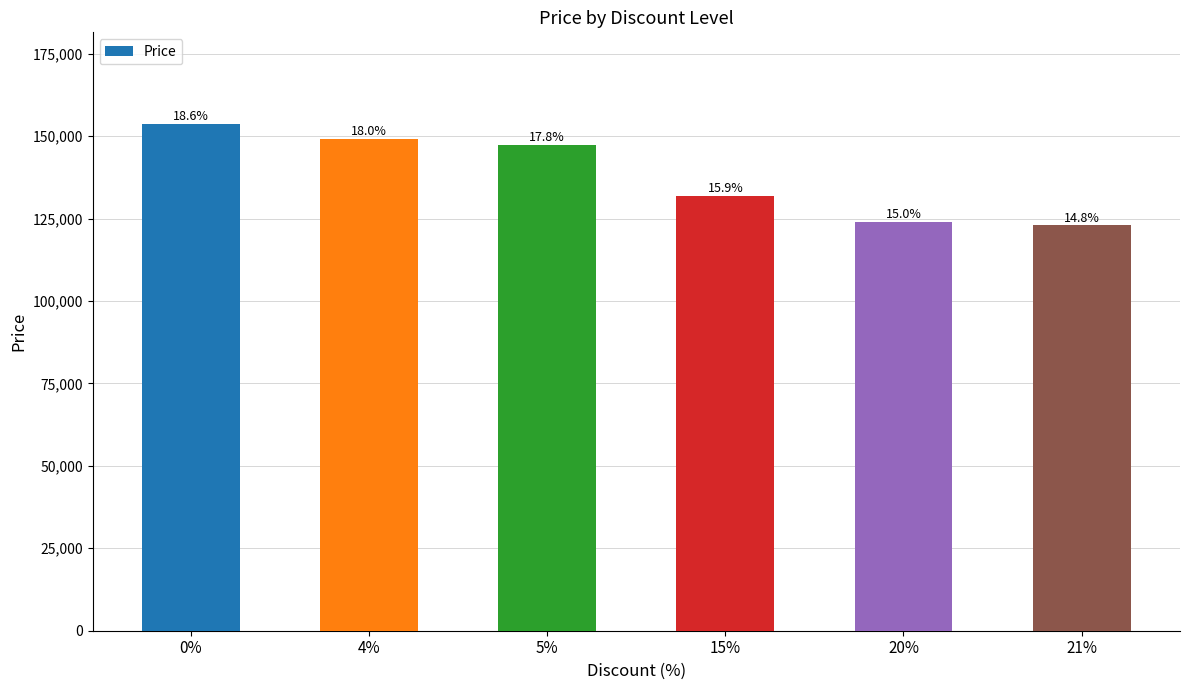

How many bars are there in total?

6